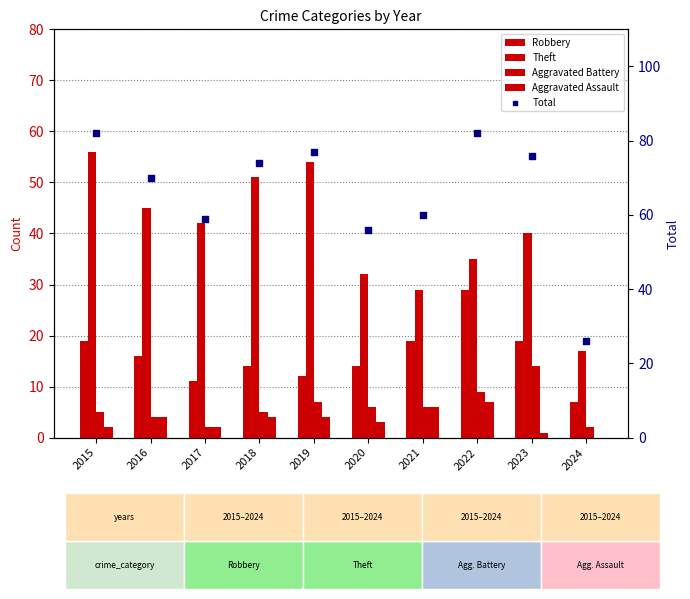

What are all the series names shown in the legend?

Robbery, Theft, Aggravated Battery, Aggravated Assault, Total